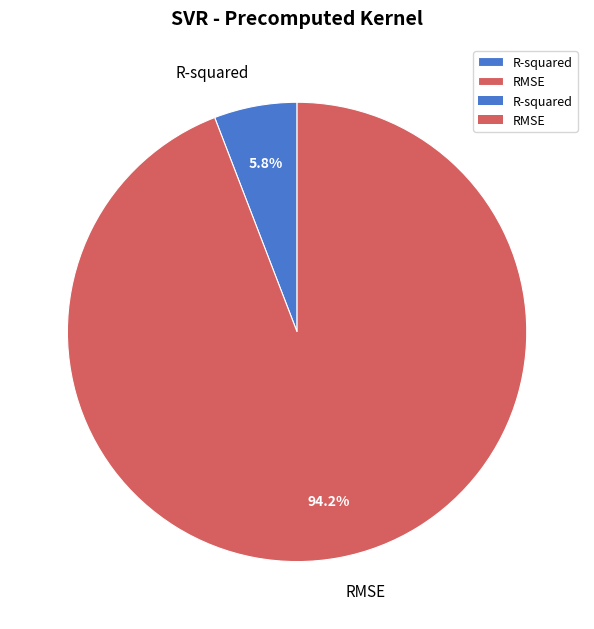

Between RMSE and R-squared, which is larger?

RMSE